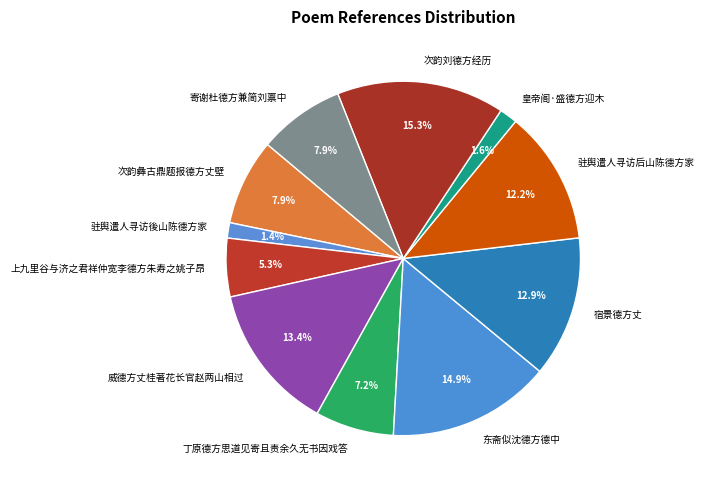

How many slices are in this pie chart?

11